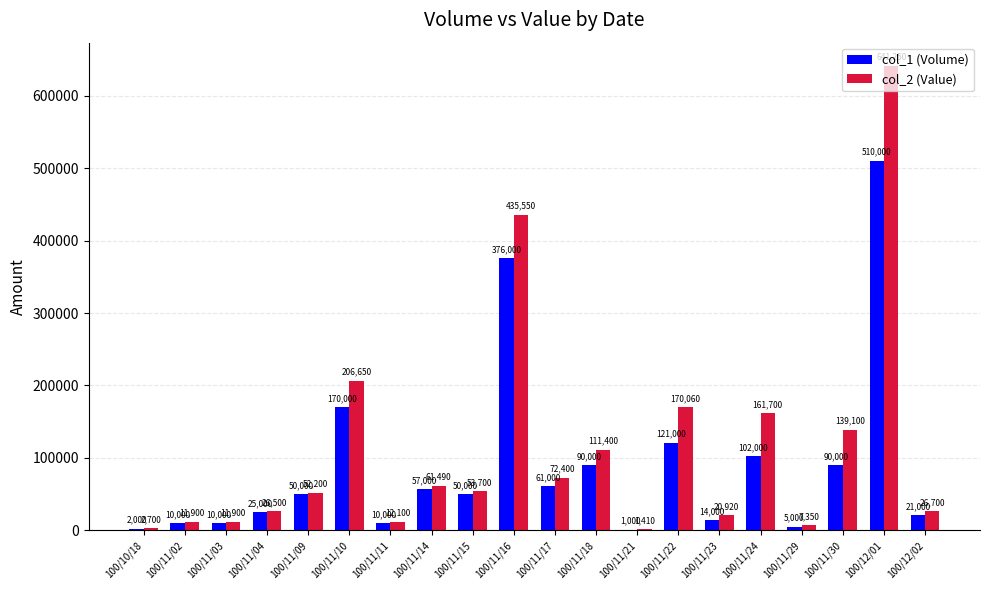

Which series has the largest total across all categories?

col_2 (Value)